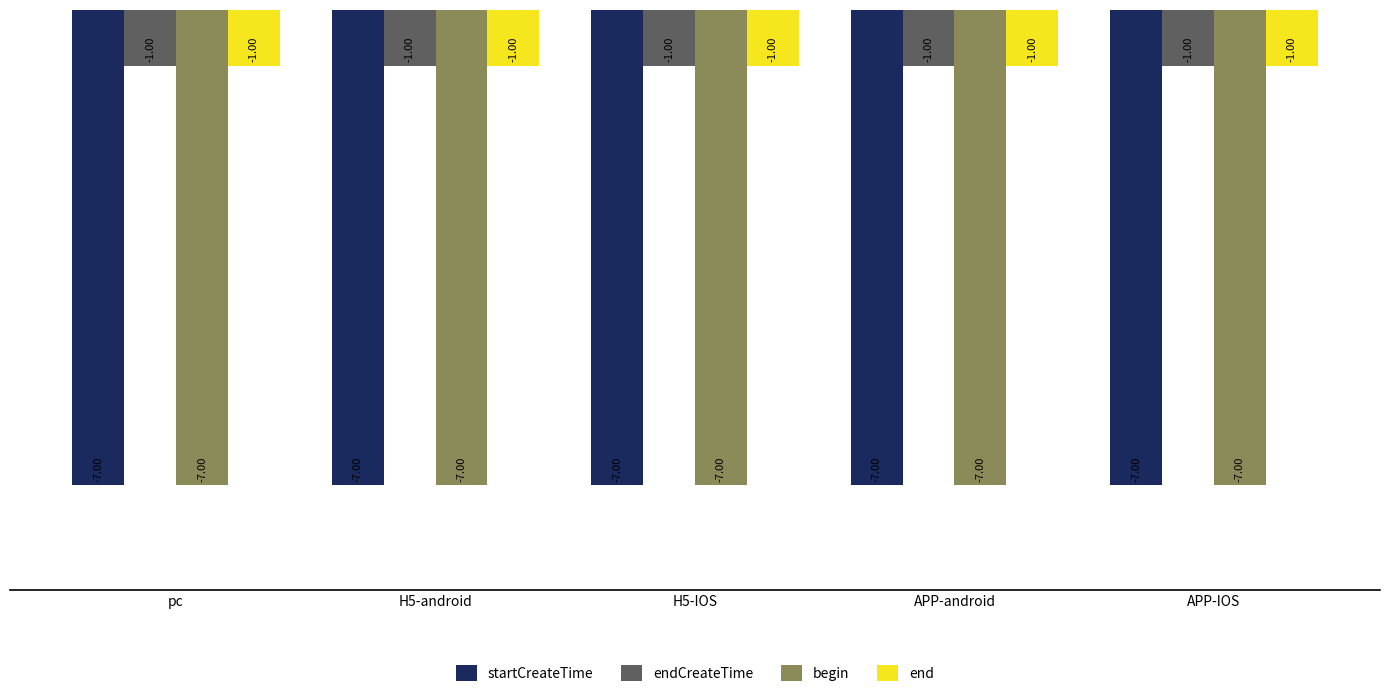

What is the value of the begin bar at the 3rd from the left?

-7